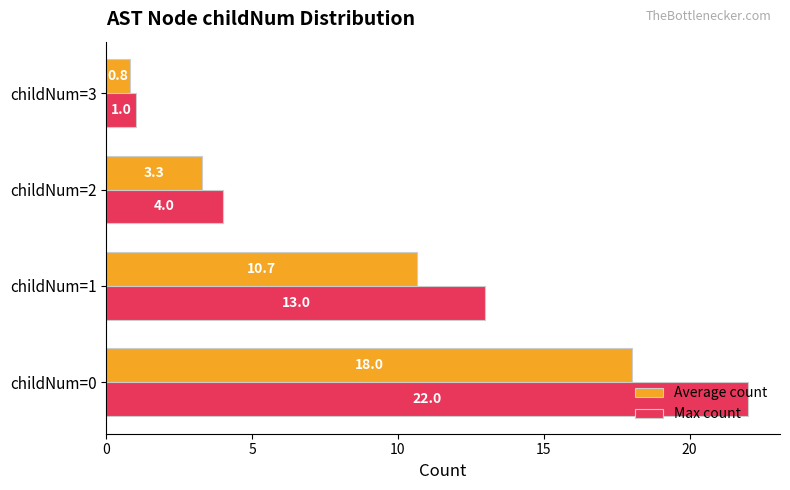

What is the difference between the maximum and minimum values in the Average count series?

17.2